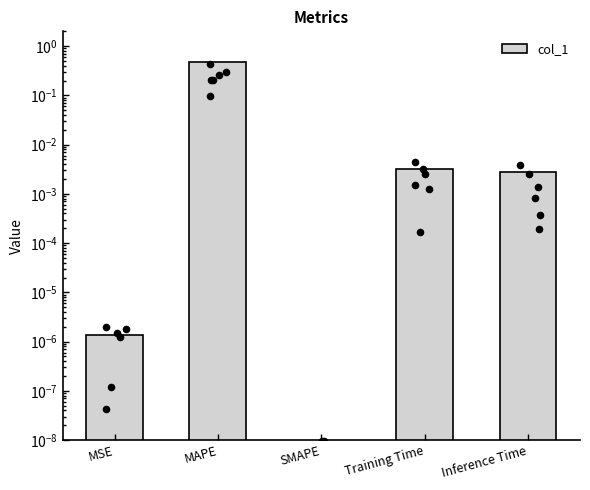

Which has a higher value, Training Time or SMAPE?

Training Time